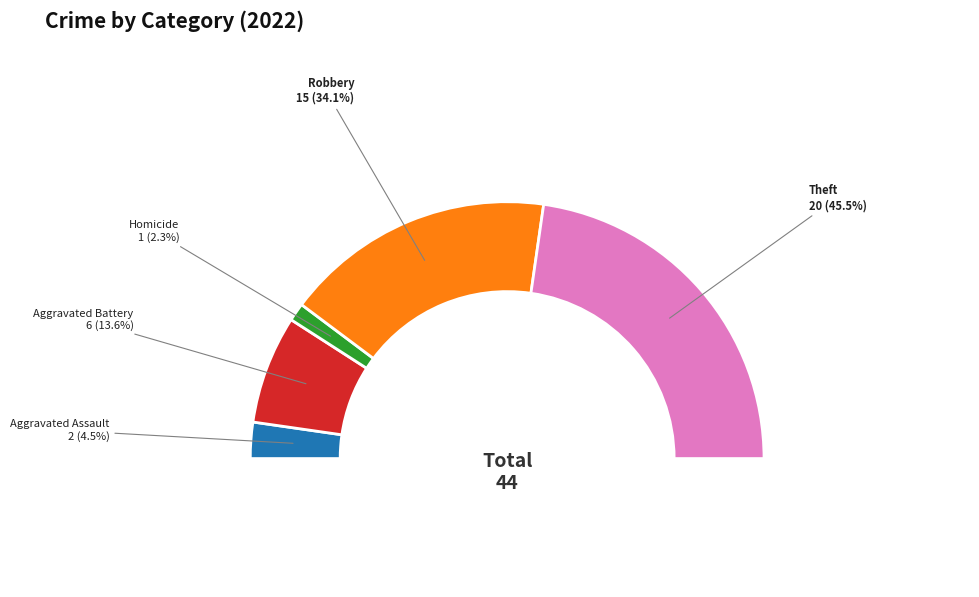

Is it true that Motor Vehicle Theft is 0% of the pie?

True